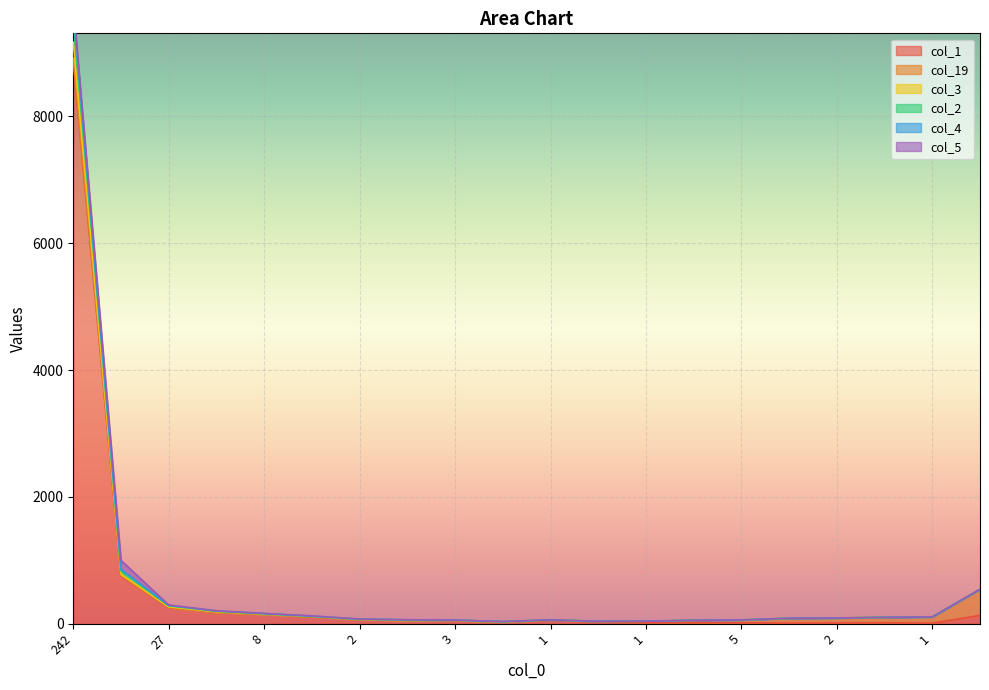

Which series changed the most between 3 and 1?

col_1